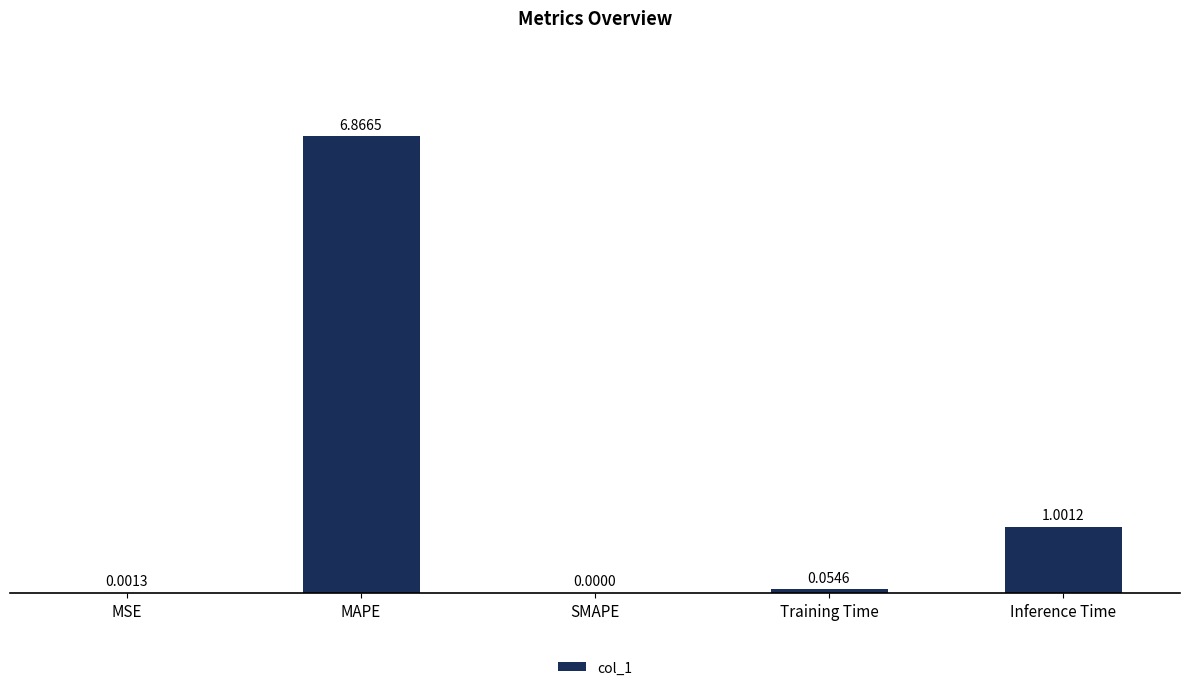

What is the change in value from MAPE to SMAPE?

-6.9